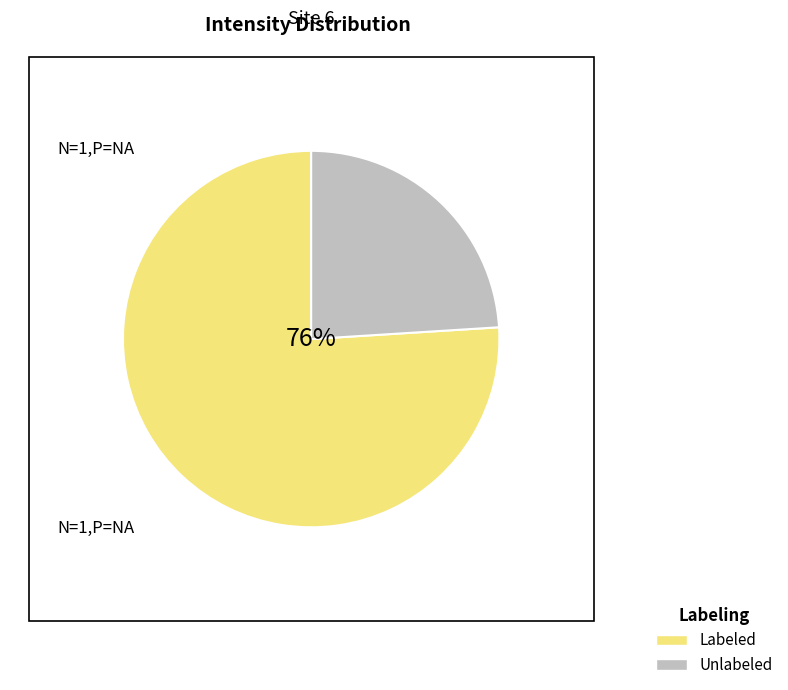

Between Labeled and Unlabeled, which is larger?

Labeled